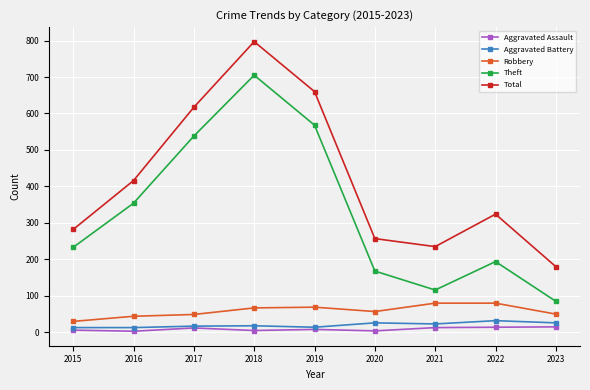

What are all the series names shown in the legend?

Aggravated Assault, Aggravated Battery, Robbery, Theft, Total